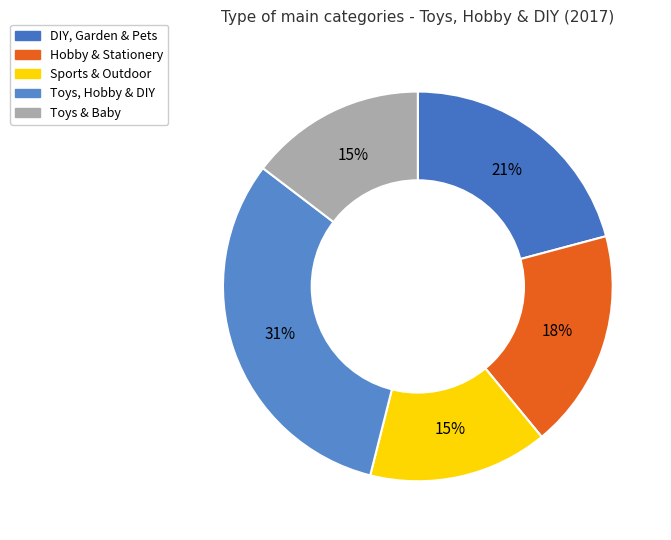

Rank the categories by value from lowest to highest.

Toys & Baby, Sports & Outdoor, Hobby & Stationery, DIY, Garden & Pets, Toys, Hobby & DIY